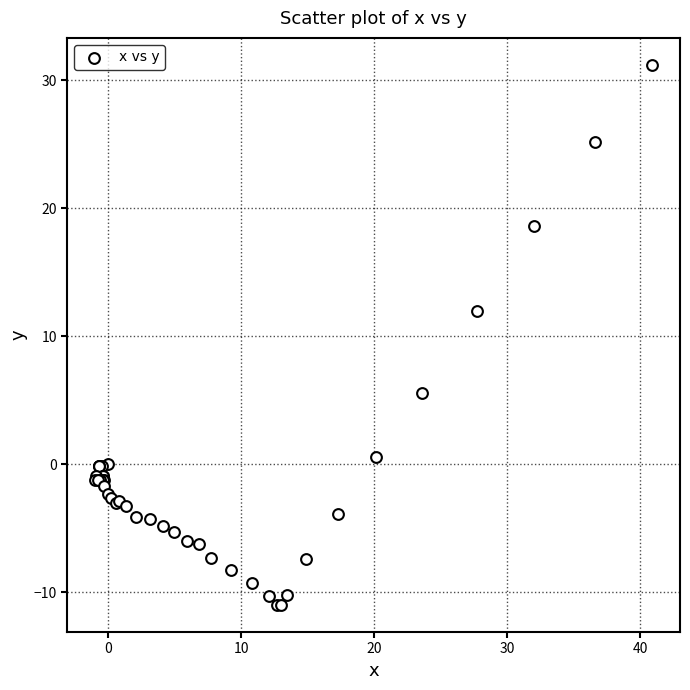

What Y value in the scatter plot is closest to 10?

12.0